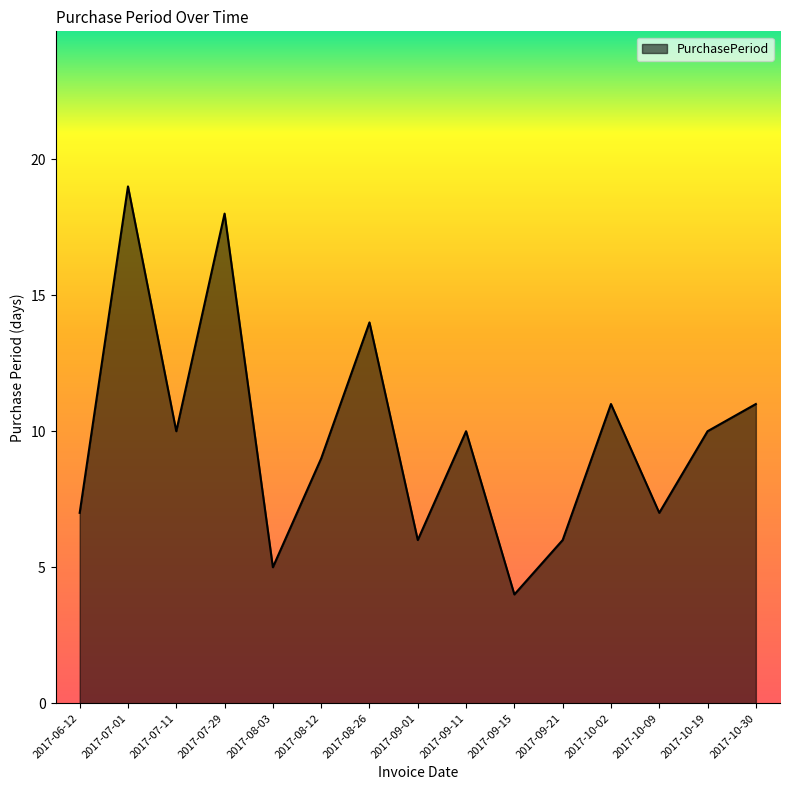

What position from the right is 2017-08-26?

9